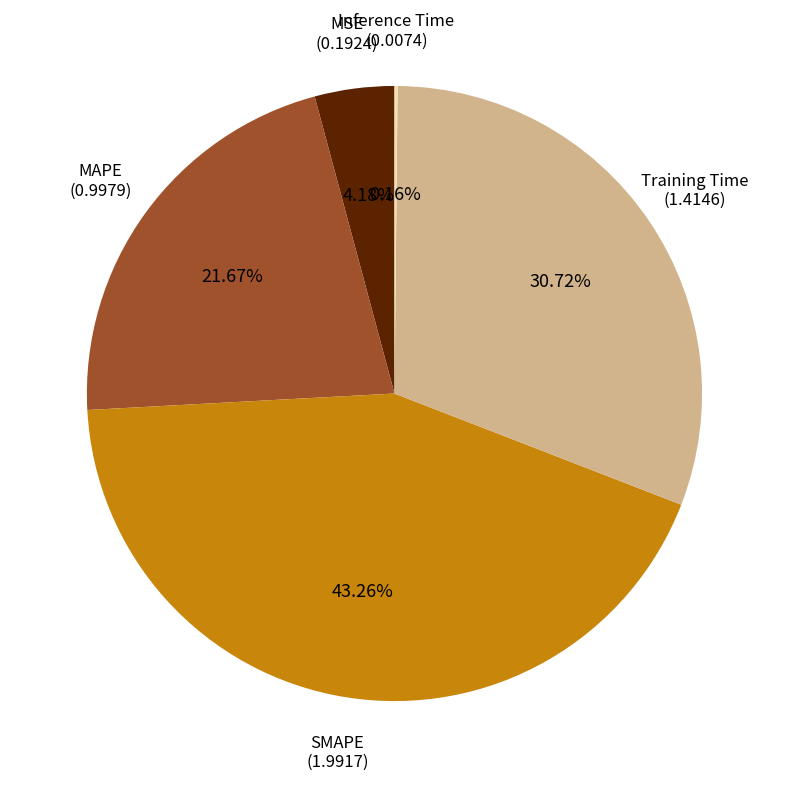

The MSE slice represents 4% of the pie. True or false?

True